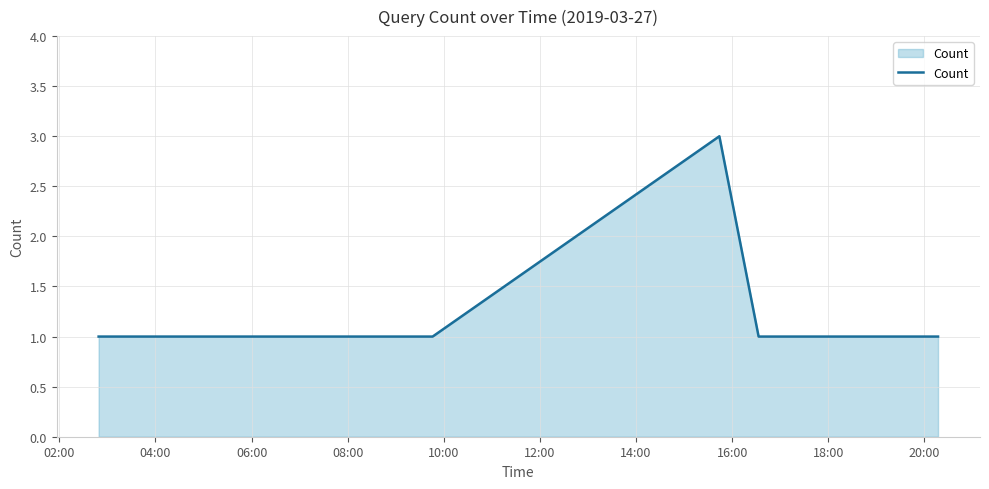

What is the maximum value shown in the chart?

3